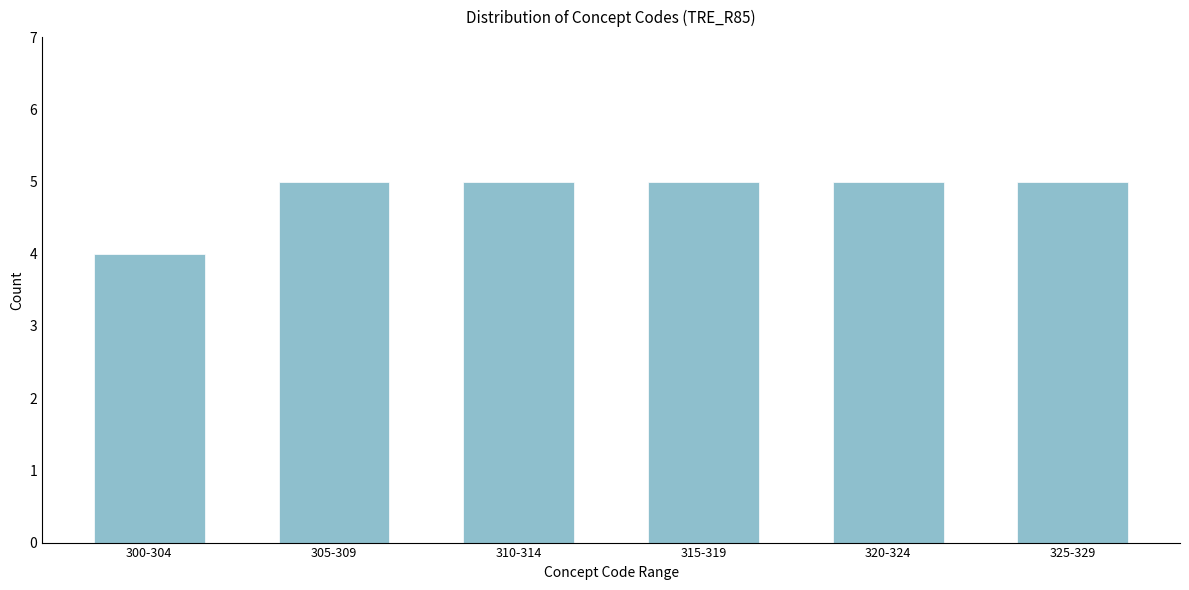

Reading left to right, list all the values displayed in this chart.

4	5	5	5	5	5